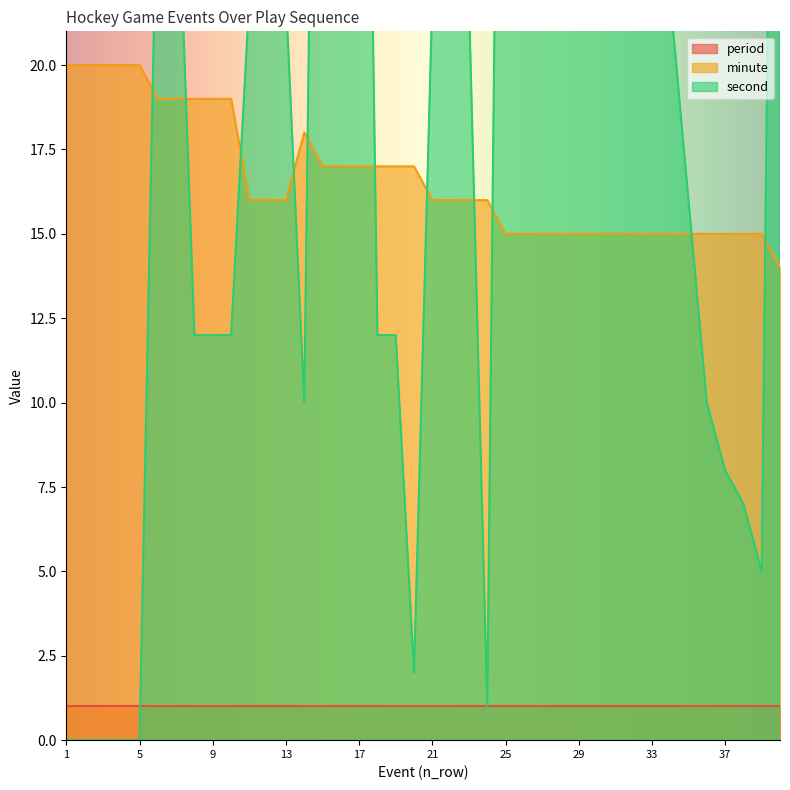

Count the minute values in the range 15 to 19.

34